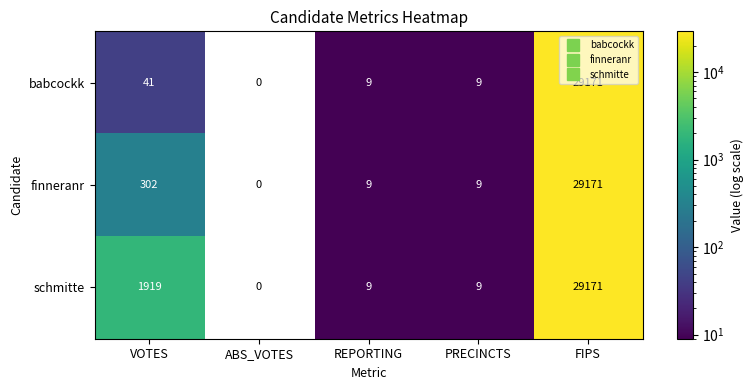

The finneranr series shows 302 at VOTES. True or false?

True